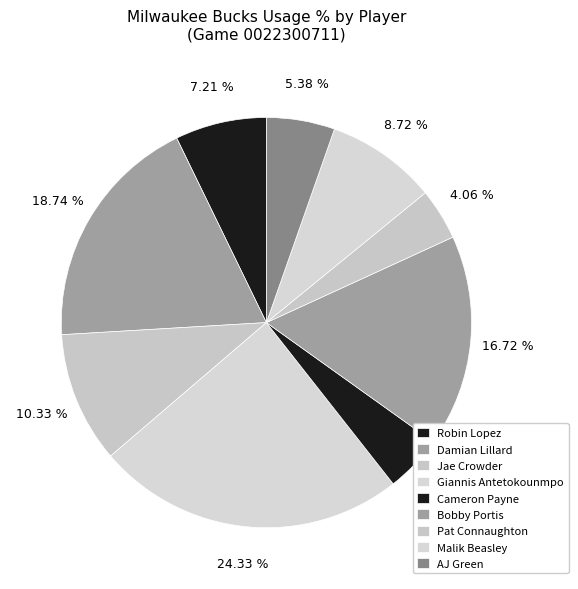

Rank the categories by value from highest to lowest.

Giannis Antetokounmpo, Damian Lillard, Bobby Portis, Jae Crowder, Malik Beasley, Robin Lopez, AJ Green, Cameron Payne, Pat Connaughton